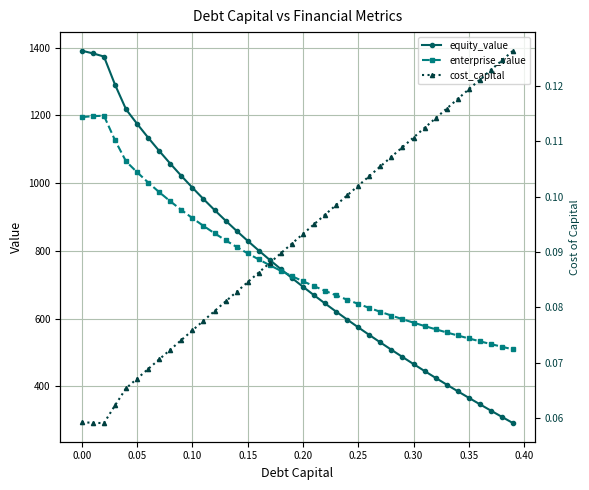

How many times do enterprise_value and equity_value cross each other?

1